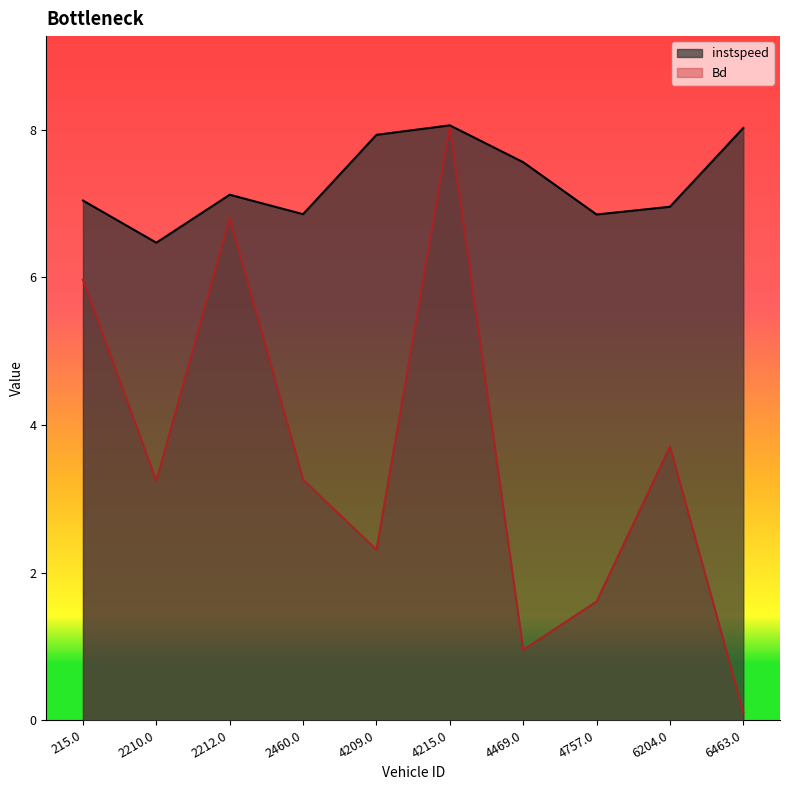

True or false: Bd has a value of 1.0 at 4757.0.

False